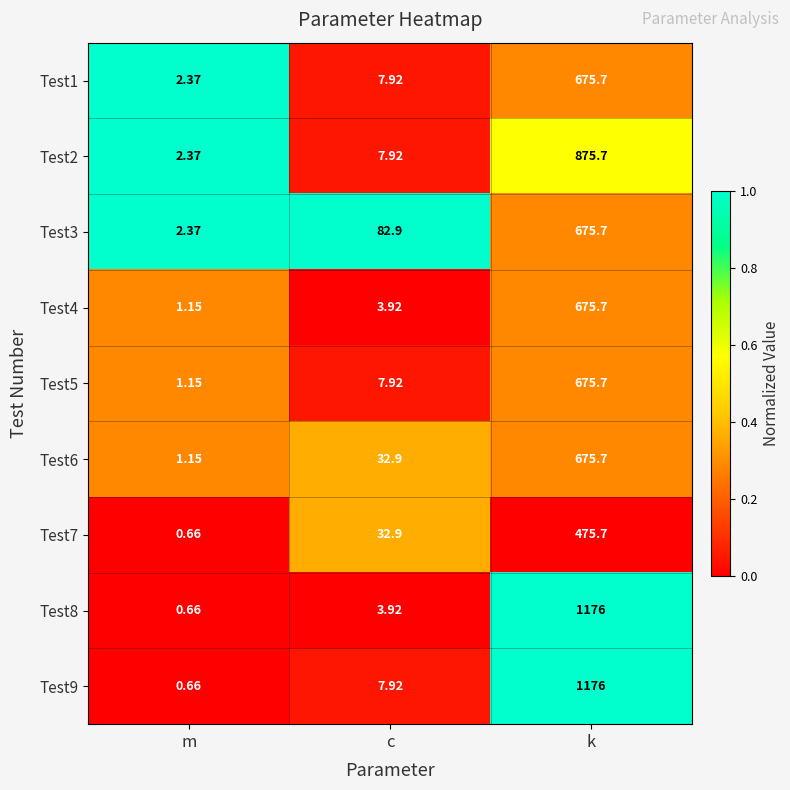

At which label does Test3 first exceed 82?

c